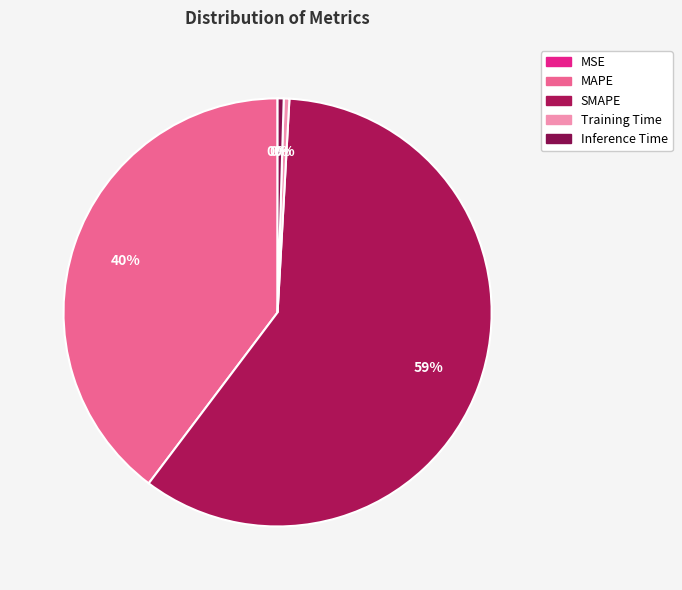

To the nearest percent, what is the combined percentage of Inference Time and Training Time?

1%